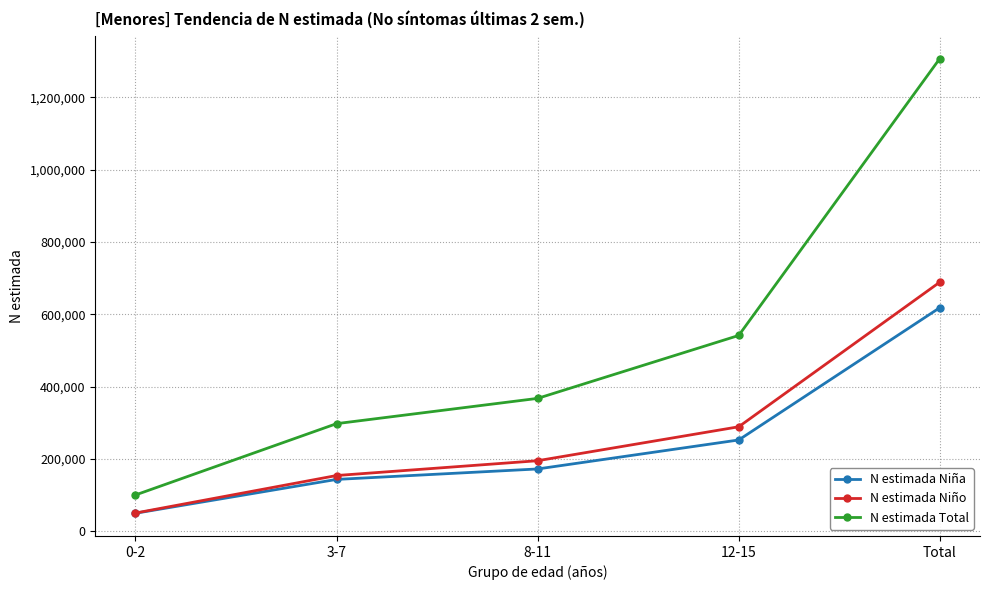

What is the value of the N estimada Total point at the 3rd from the left?

367544